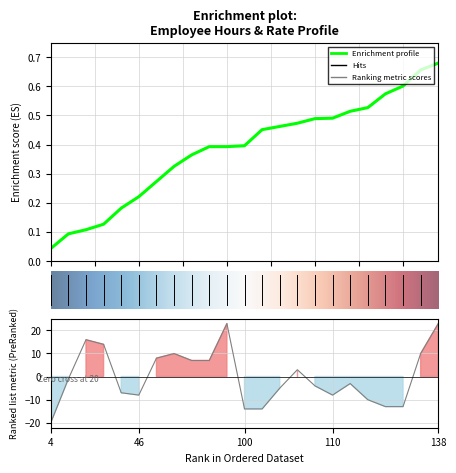

What is the change in value from 109 to 122?

-9.0